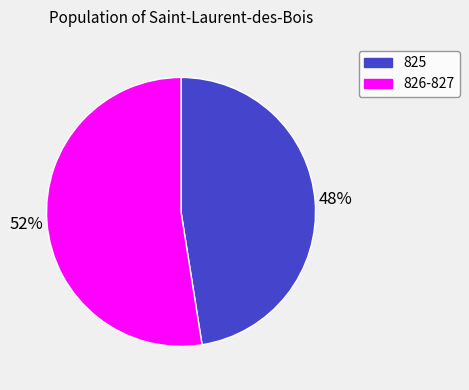

Is there any slice that represents more than half of the pie?

Yes